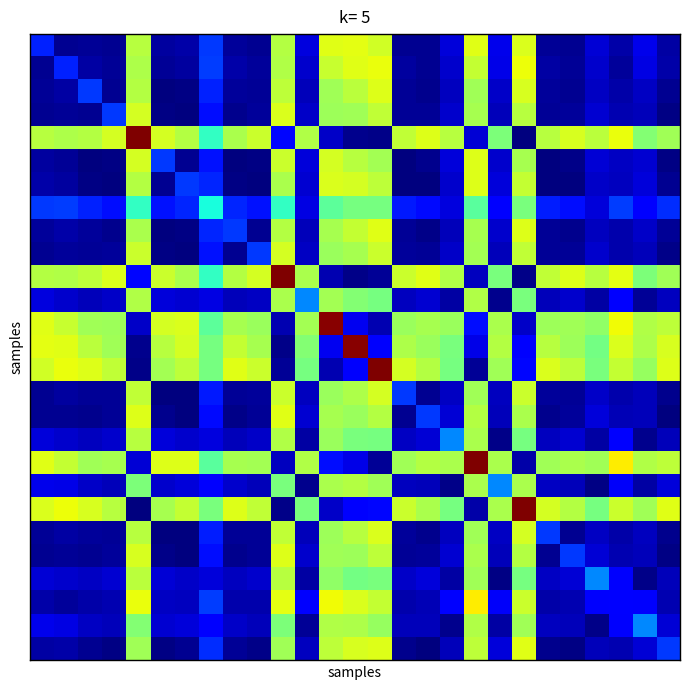

At how many categories does at least one series exceed 0?

27